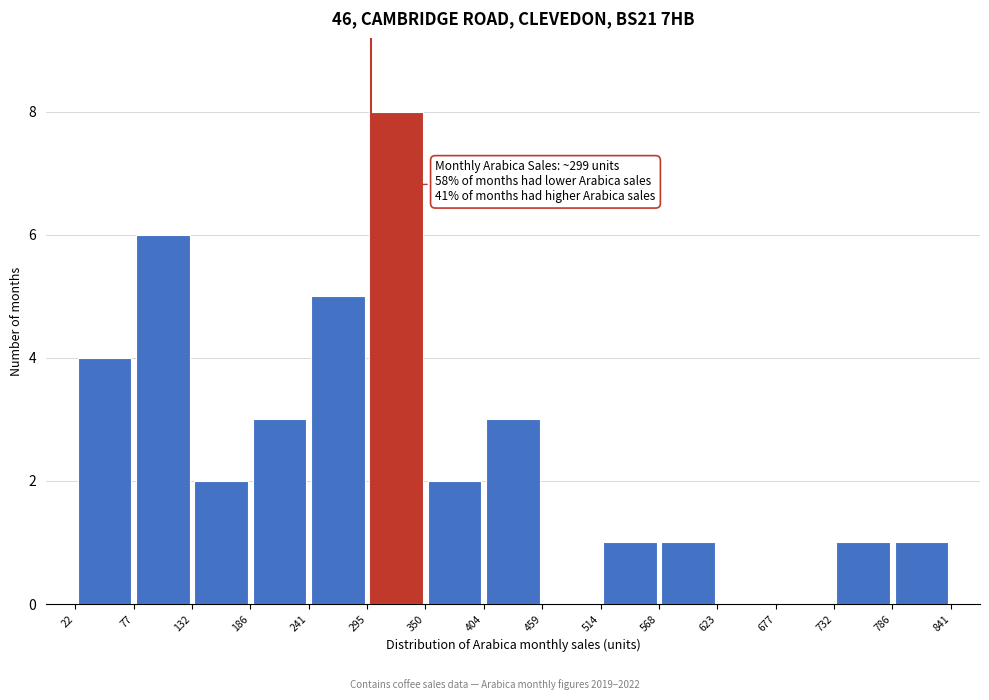

Over which range of the x-axis is the bar tallest?

295 to 350